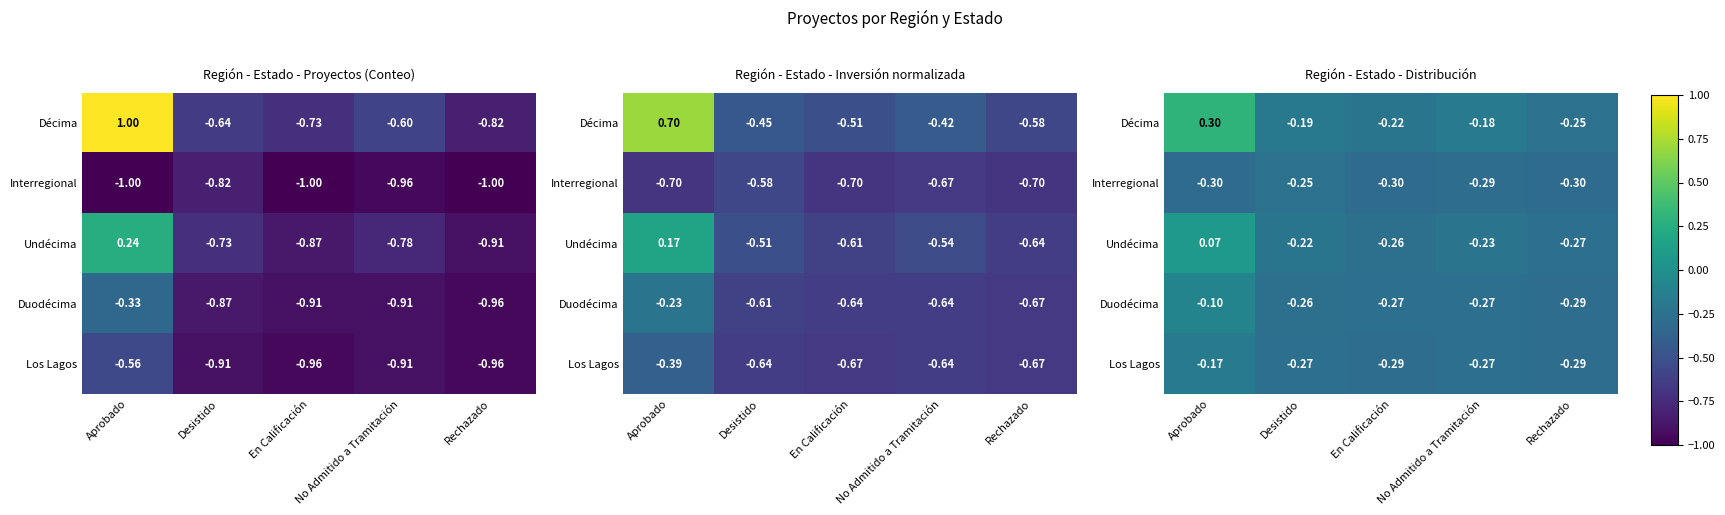

Rank the categories by Undécima value from lowest to highest.

Rechazado, En Calificación, No Admitido a Tramitación, Desistido, Aprobado